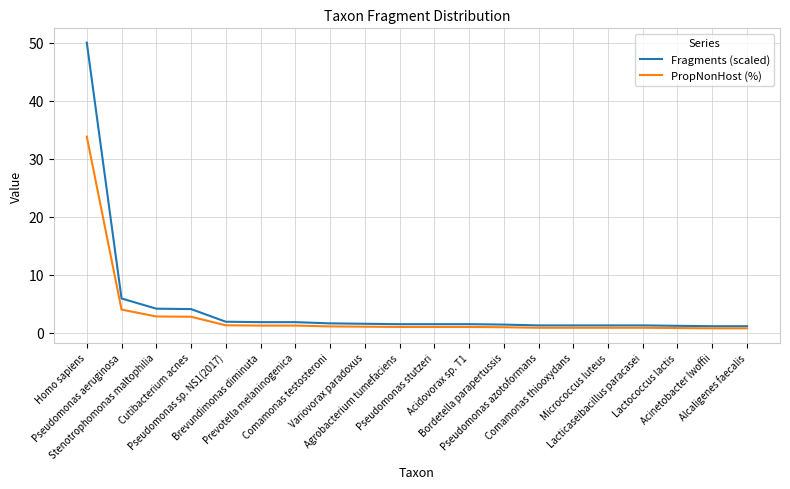

What position from the left is Prevotella melaninogenica?

7